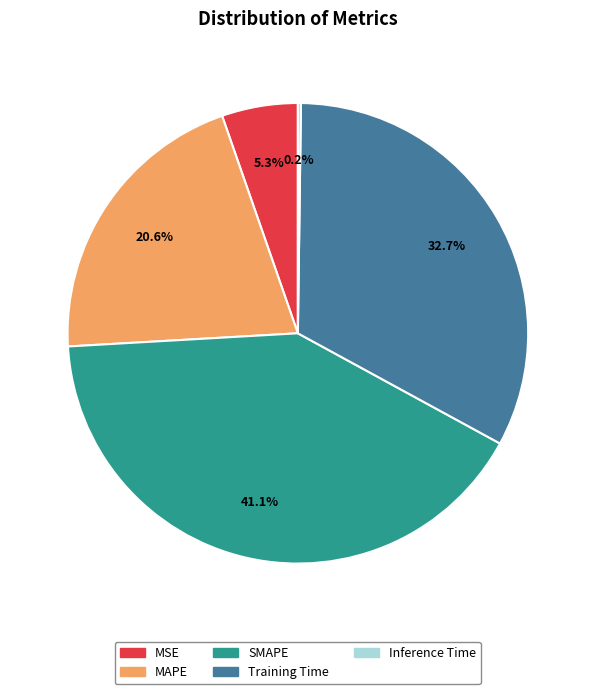

What percentage is the MSE slice, to the nearest percent?

5%